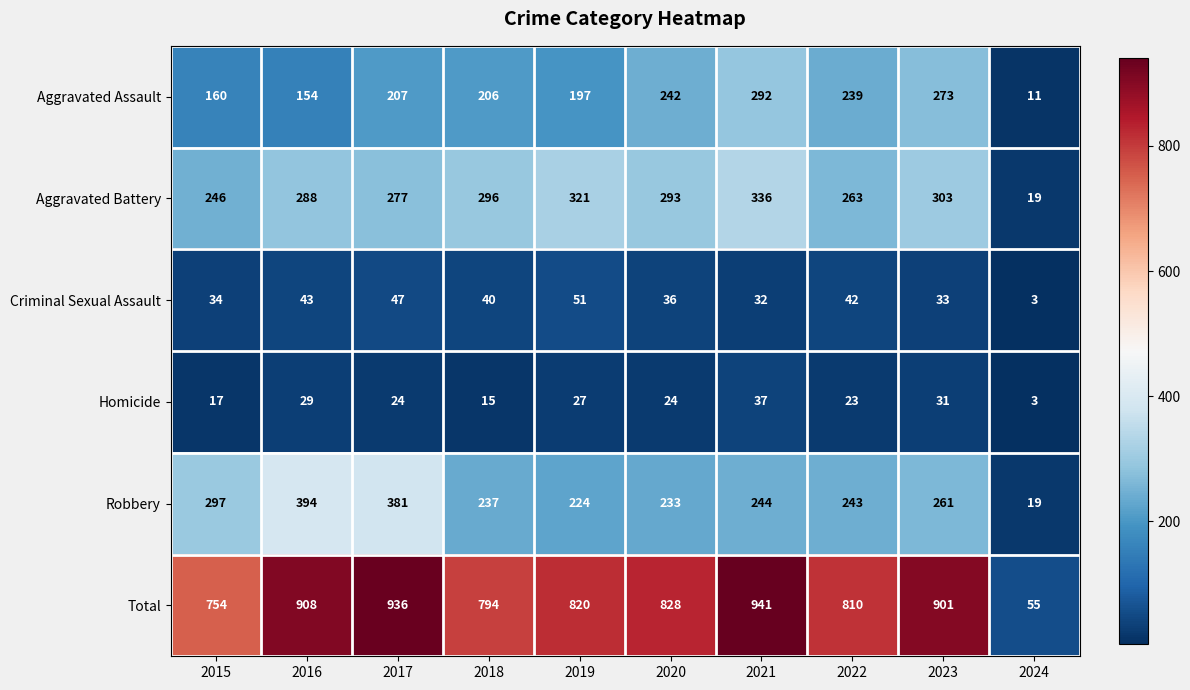

Read the Criminal Sexual Assault value at 2016.

43